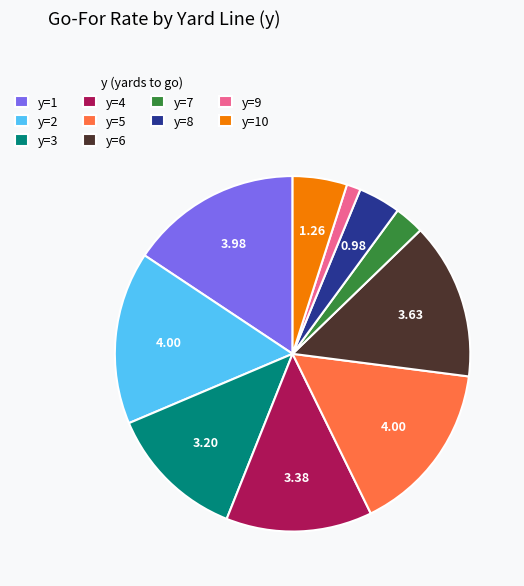

Is there a majority slice in this chart?

No